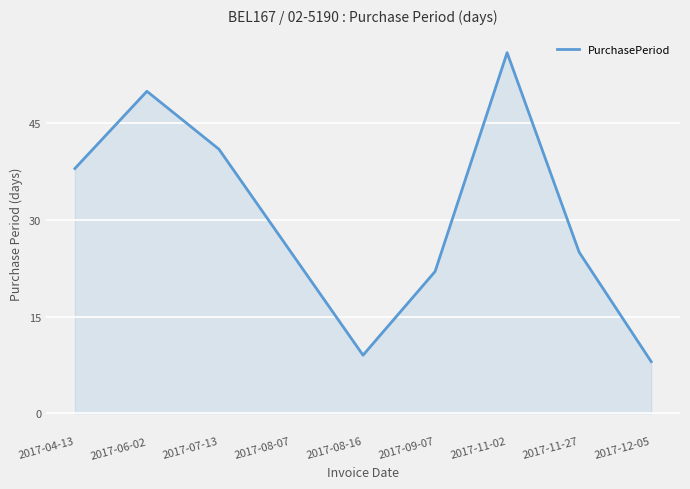

What is the difference between the values at 2017-08-16 and 2017-07-13?

32